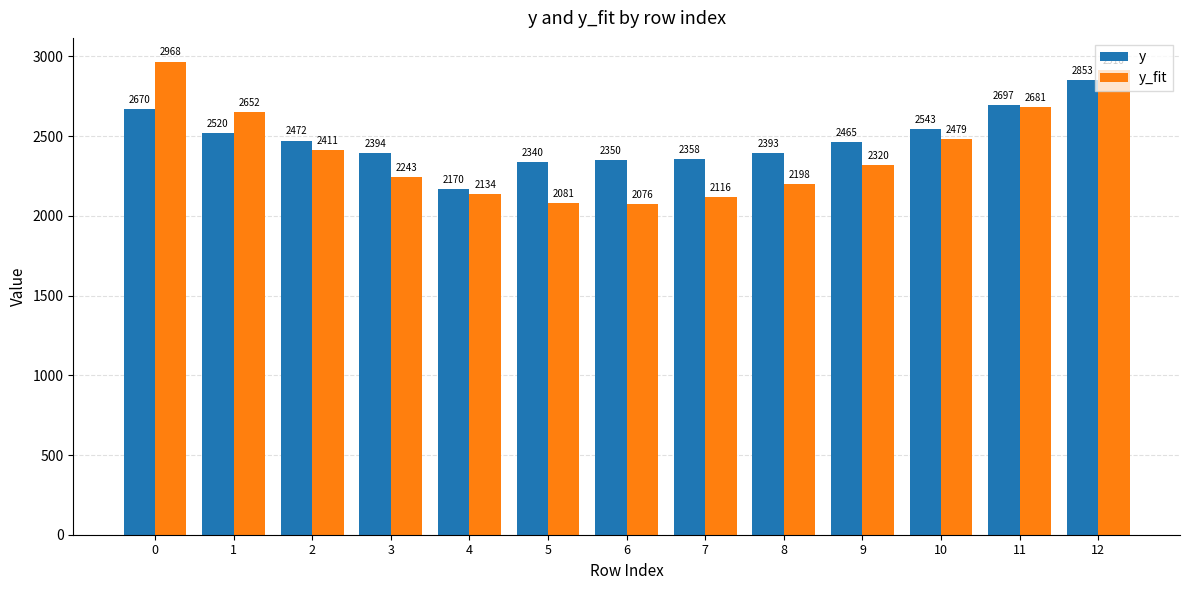

What is the value of the y bar at the 2nd from the left?

2519.8